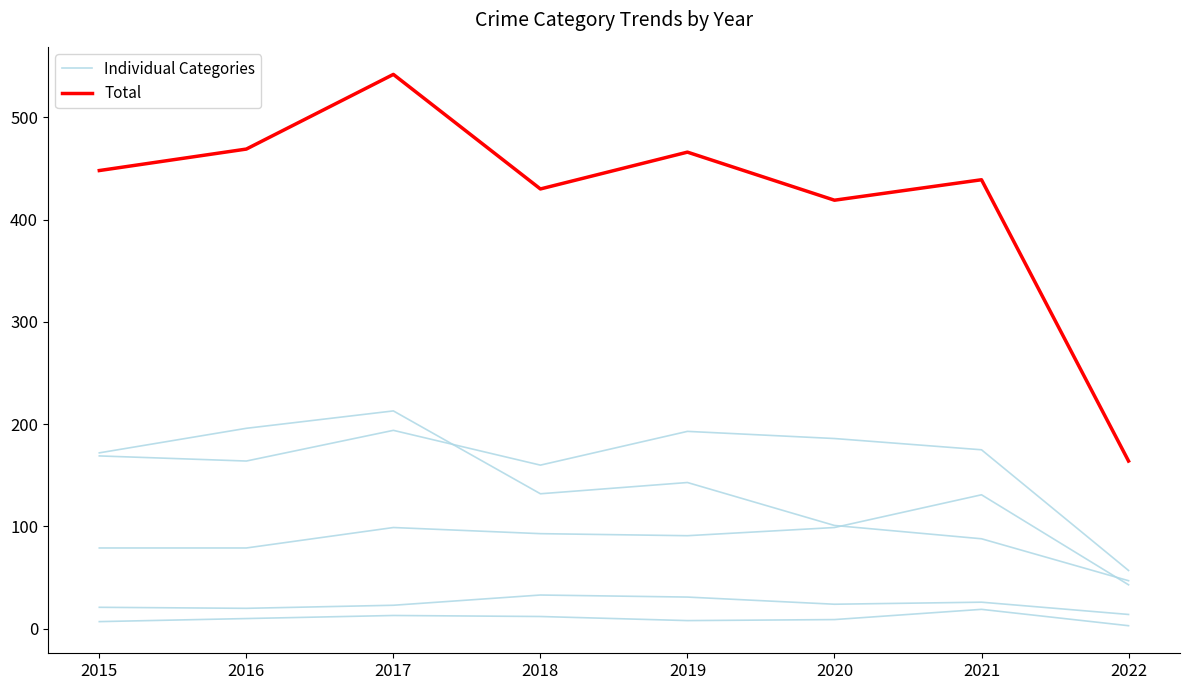

Is it true that Individual Categories equals 73 at 2021?

False